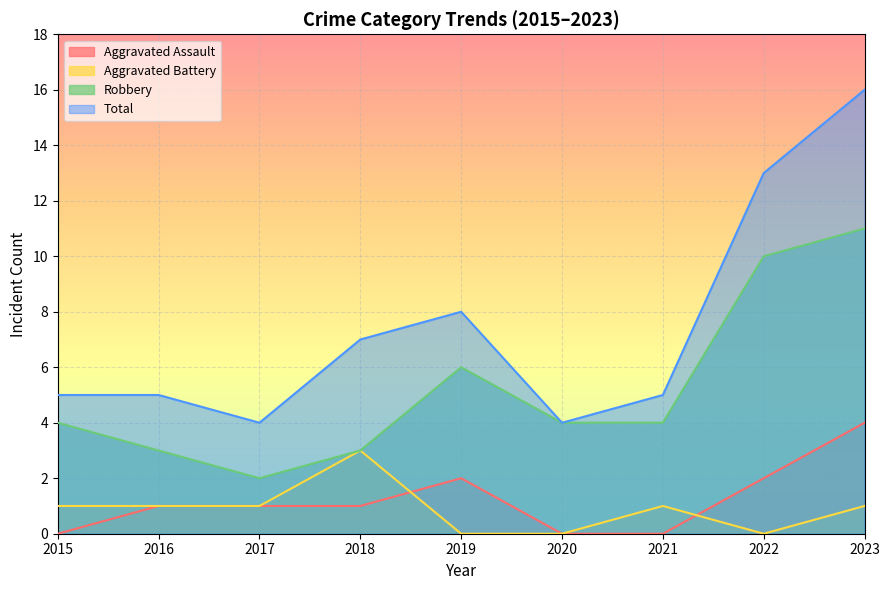

Where is the first local maximum for Aggravated Assault?

2019